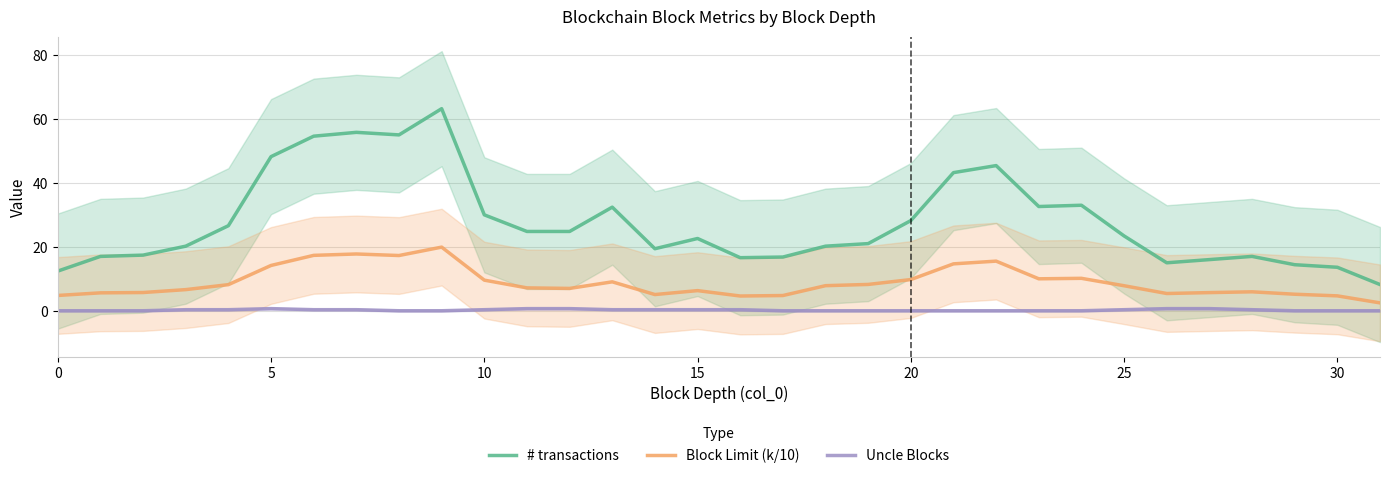

How many values in the # transactions series are below 23?

16